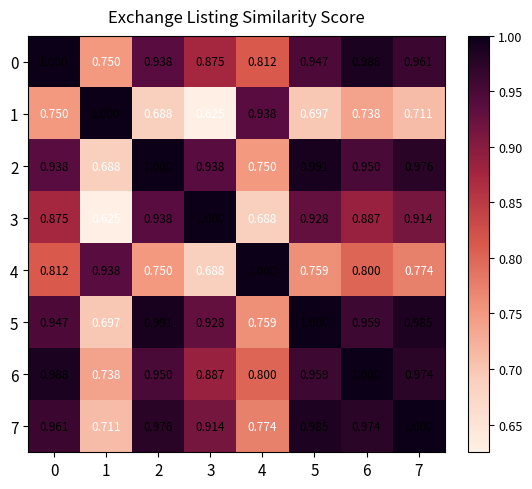

Is the value of 1 at 2 greater than the value of 4 at 5?

No